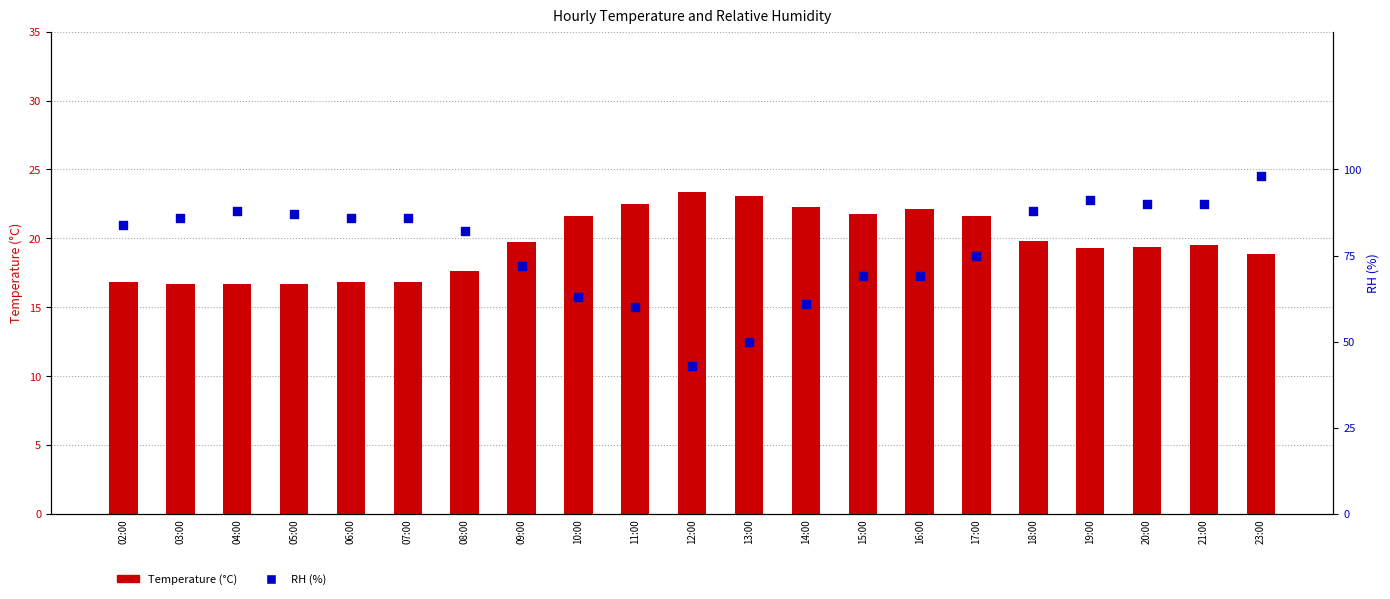

At how many categories does at least one series exceed 87?

6